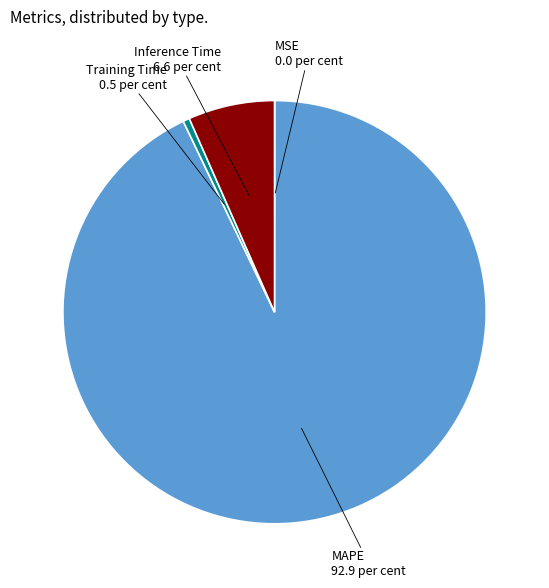

Combined, do Inference Time and MAPE account for over 50%?

Yes